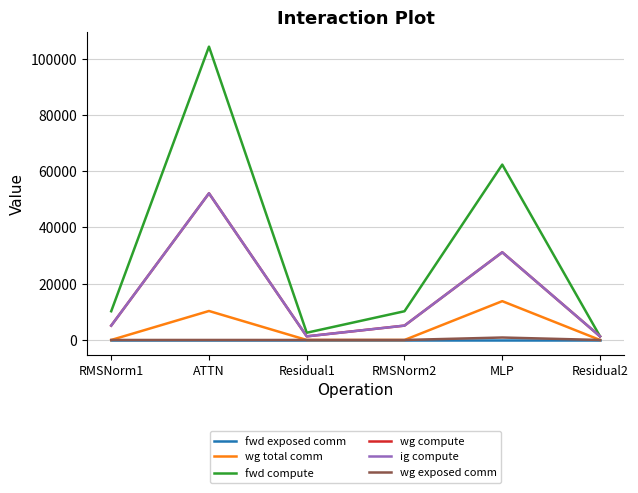

Which has a higher value, RMSNorm2 or ATTN?

RMSNorm2